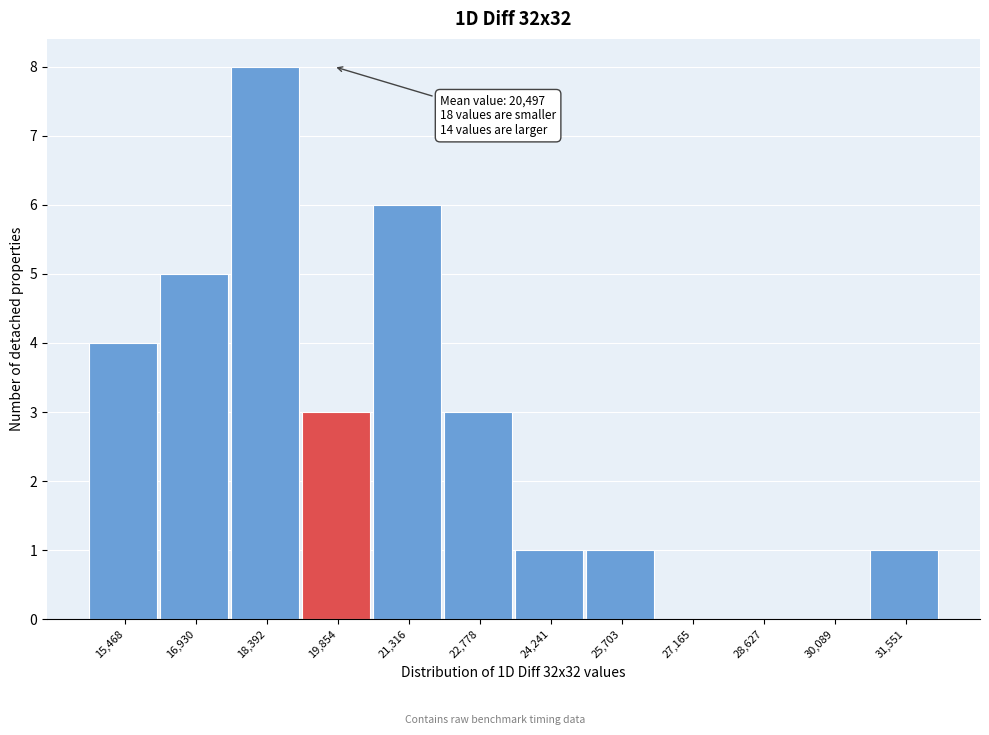

Reading left to right, what are all the values shown in this chart?

15,468=4	16,930=5	18,392=8	19,854=3	21,316=6	22,778=3	24,241=1	25,703=1	27,165=0	28,627=0	30,089=0	31,551=1